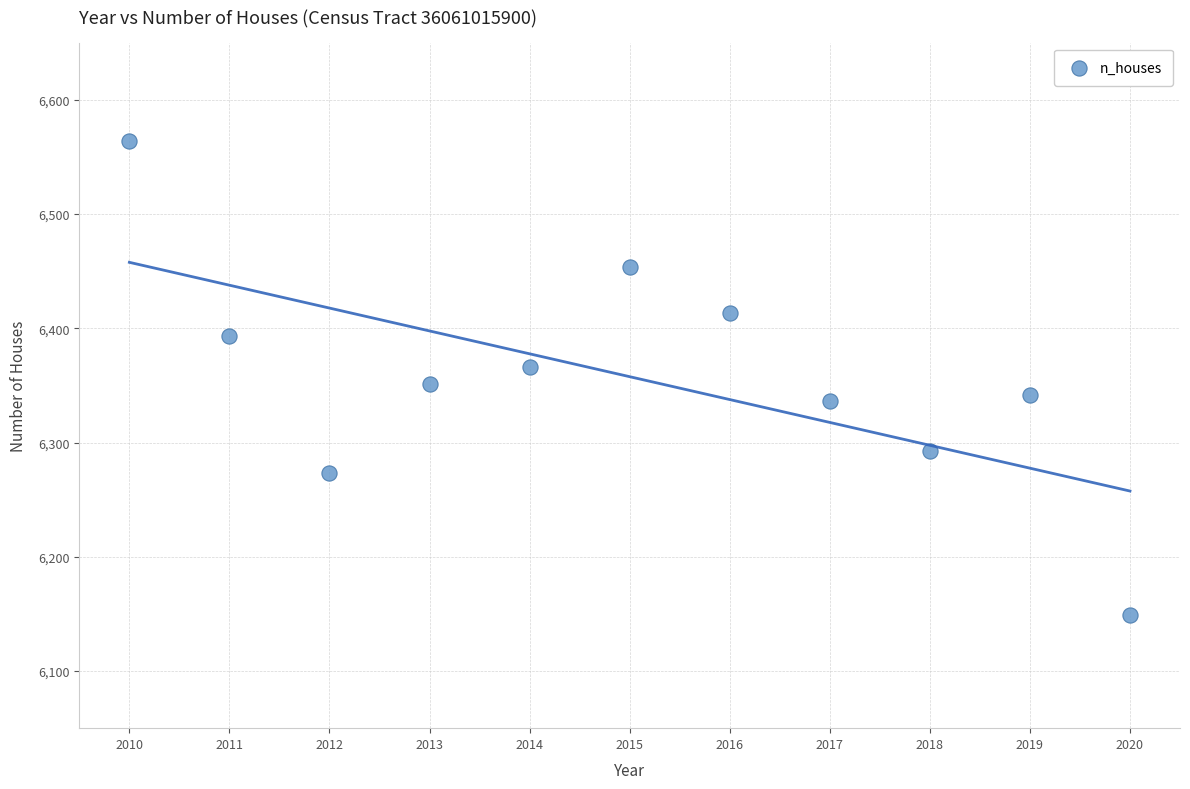

What is the average Y value?

6358